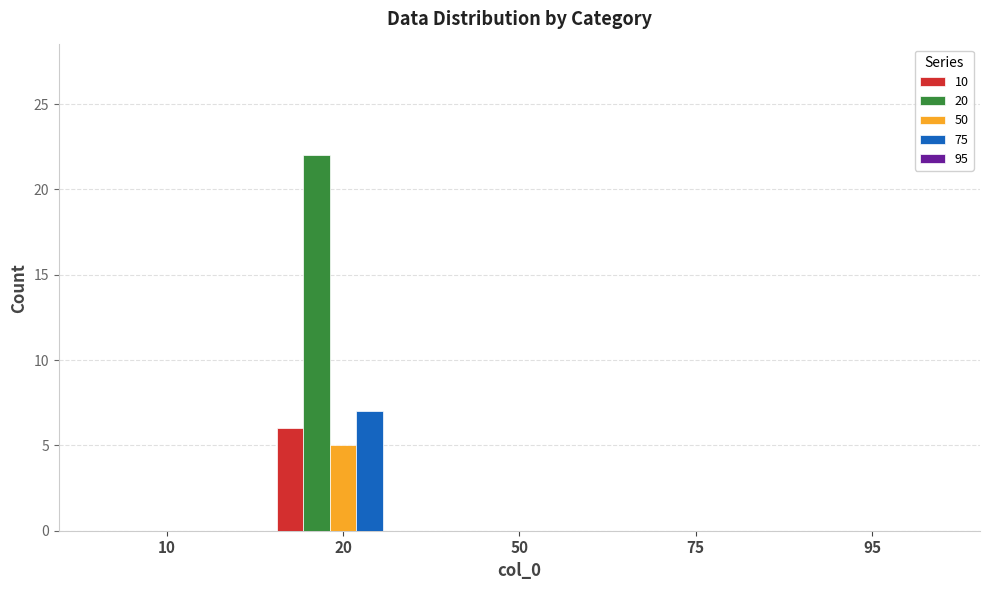

Which series has the largest total across all categories?

20